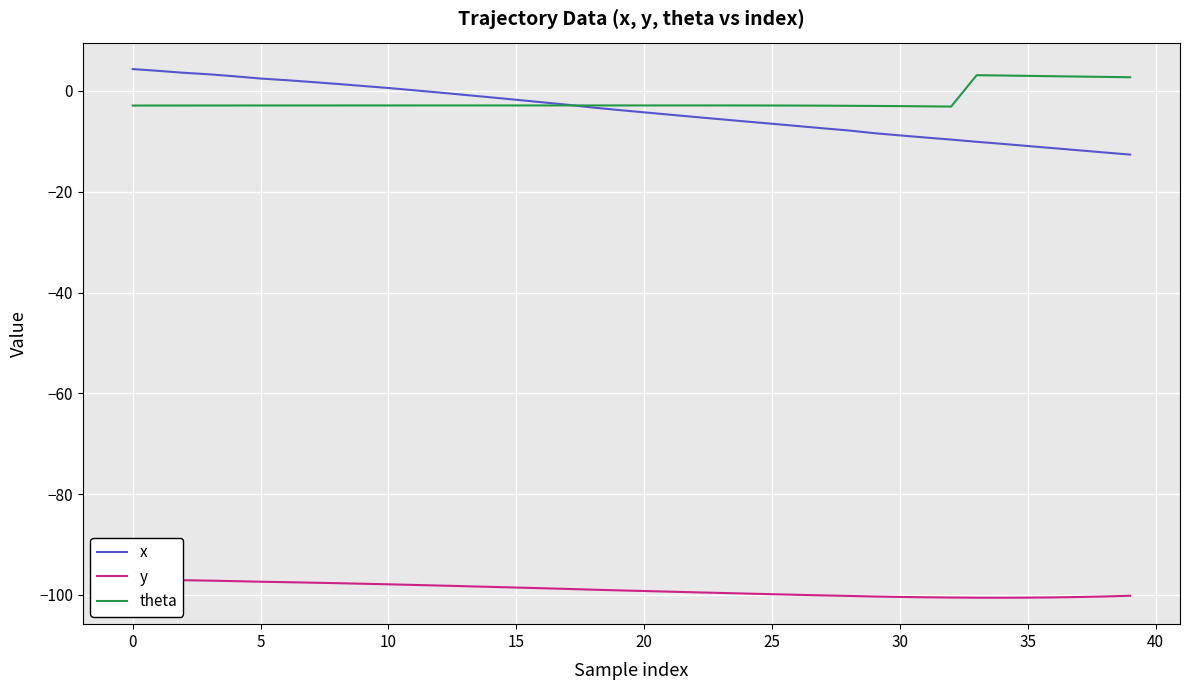

True or false: theta and y cross at least once.

False